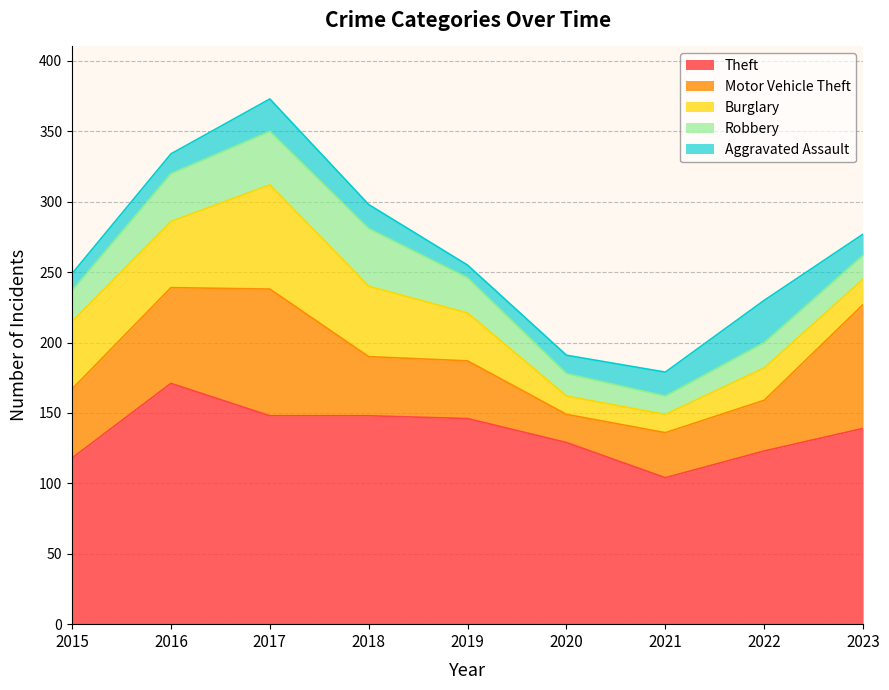

Is it true that Theft equals 180 at 2020?

False